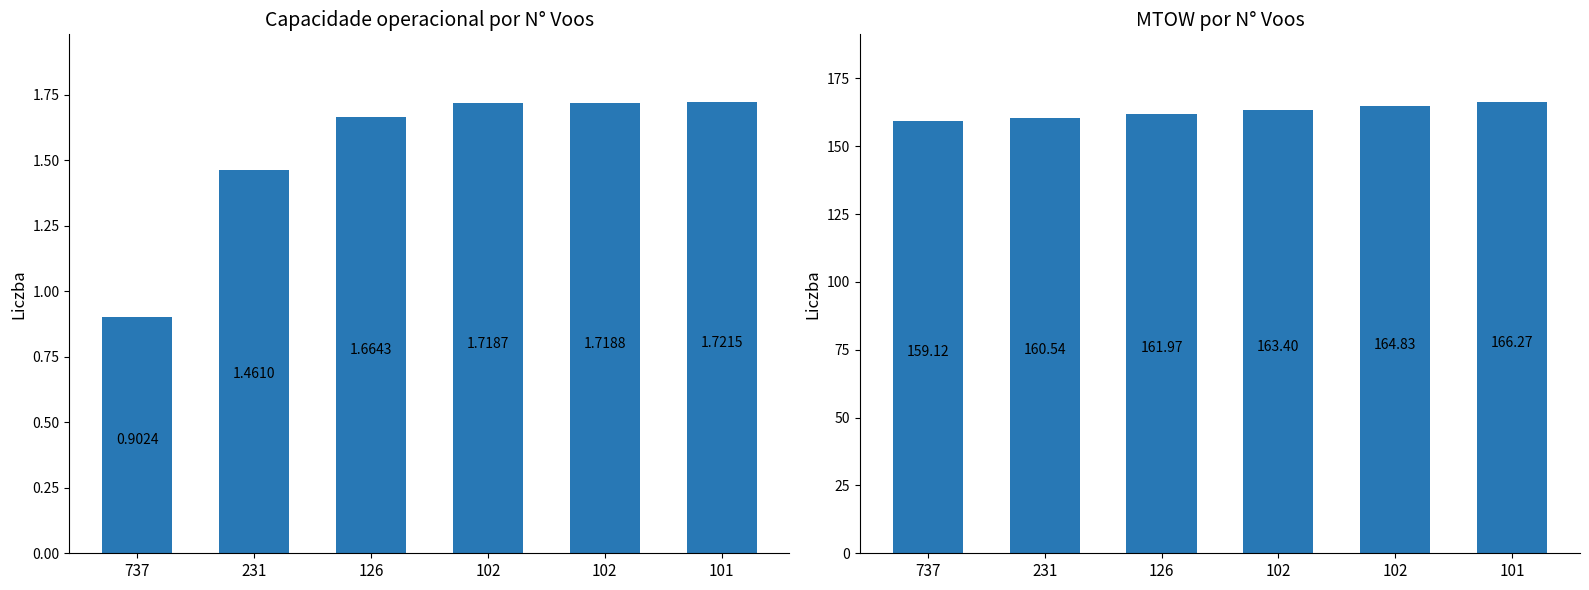

What is the difference between the MTOW [kg] values at 102 and 231?

2.9